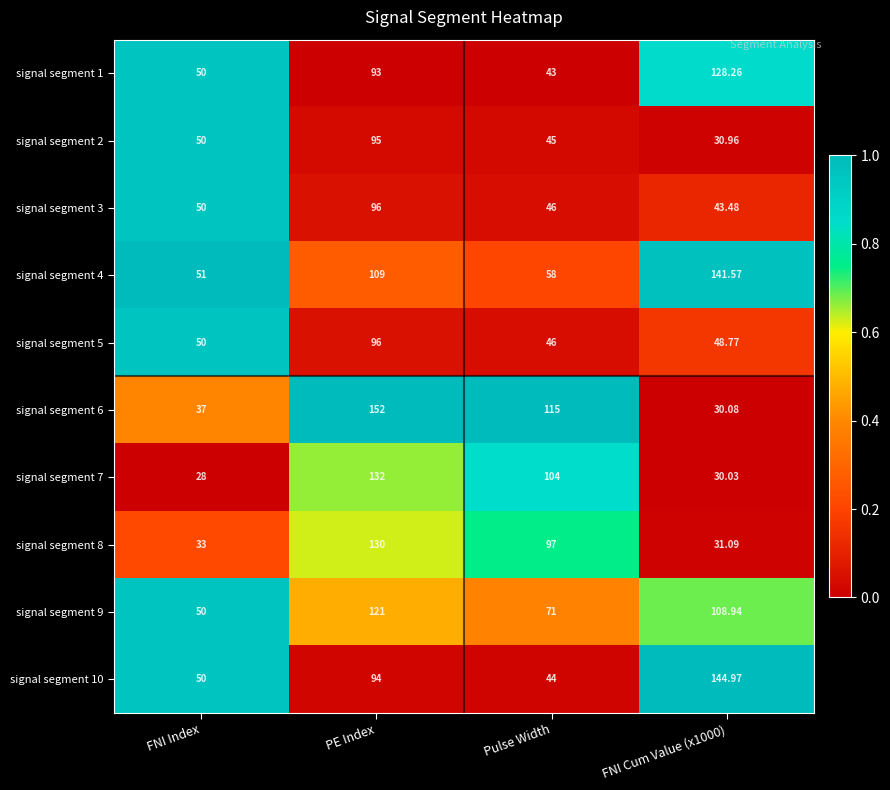

Which label corresponds to the largest value in the chart?

PE Index